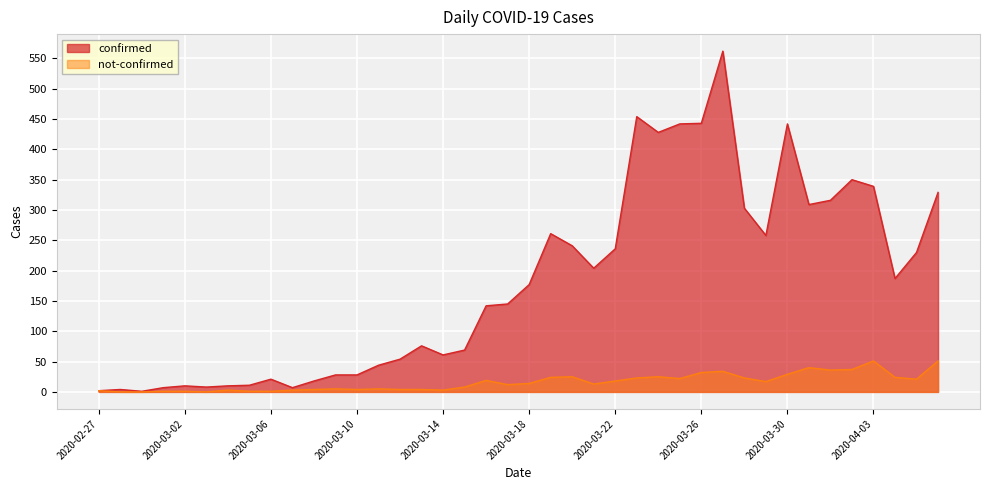

True or false: confirmed and not-confirmed intersect in this chart.

False